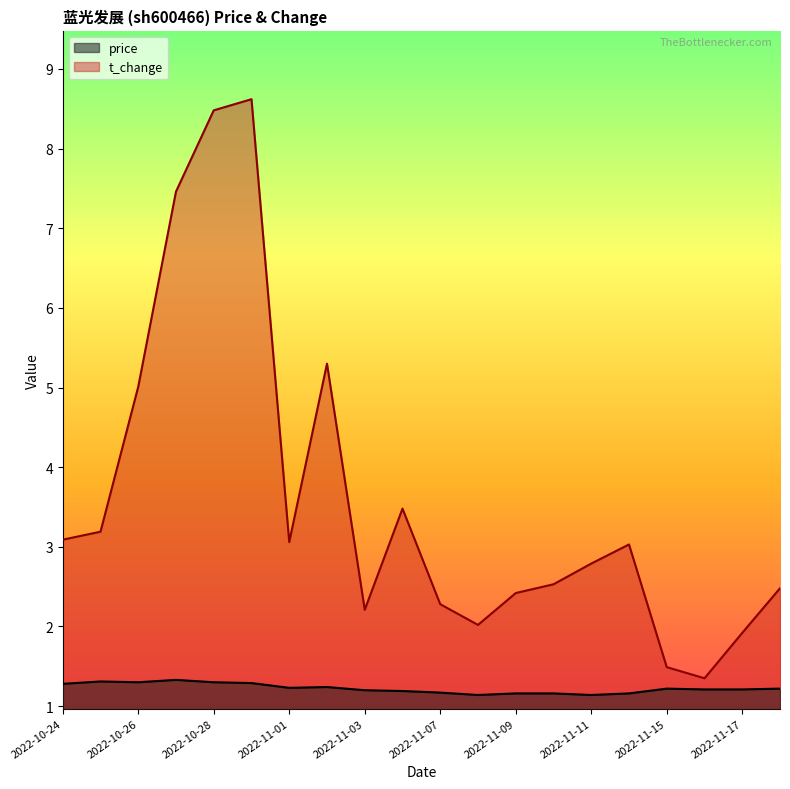

List the series in order of their peak value, highest first.

t_change, price